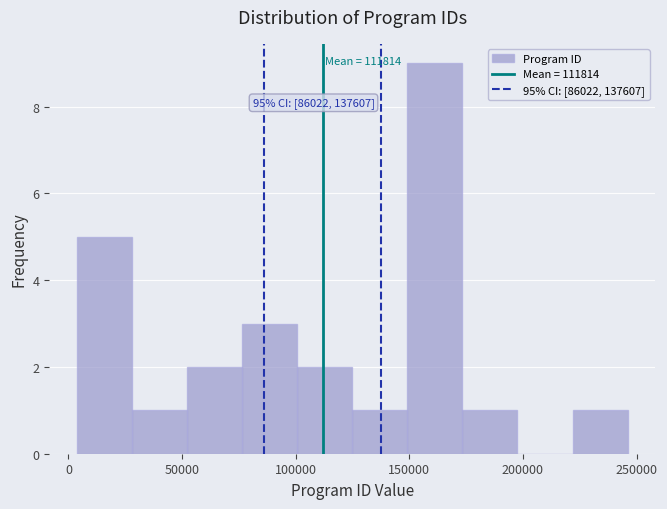

Which range on the x-axis has the tallest bar?

150000 to 175000